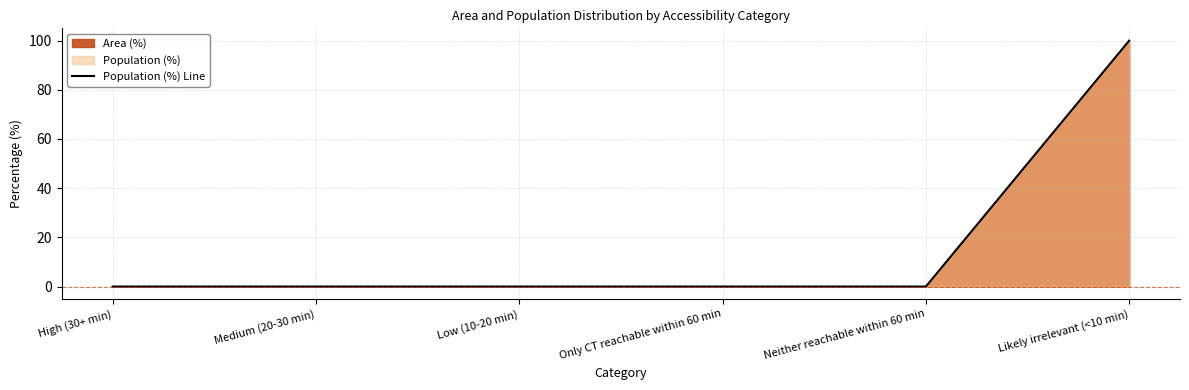

What is the sum of all values?

100